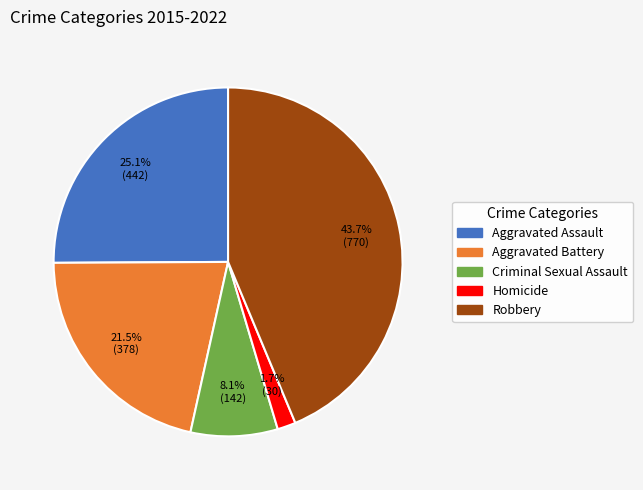

Is there any slice that represents more than half of the pie?

No